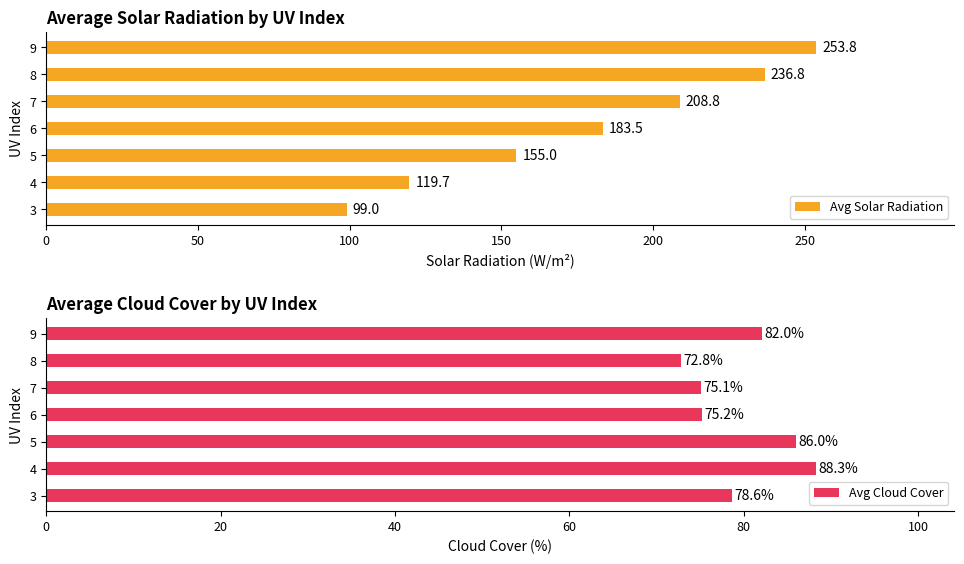

At how many categories does at least one series exceed 94?

7